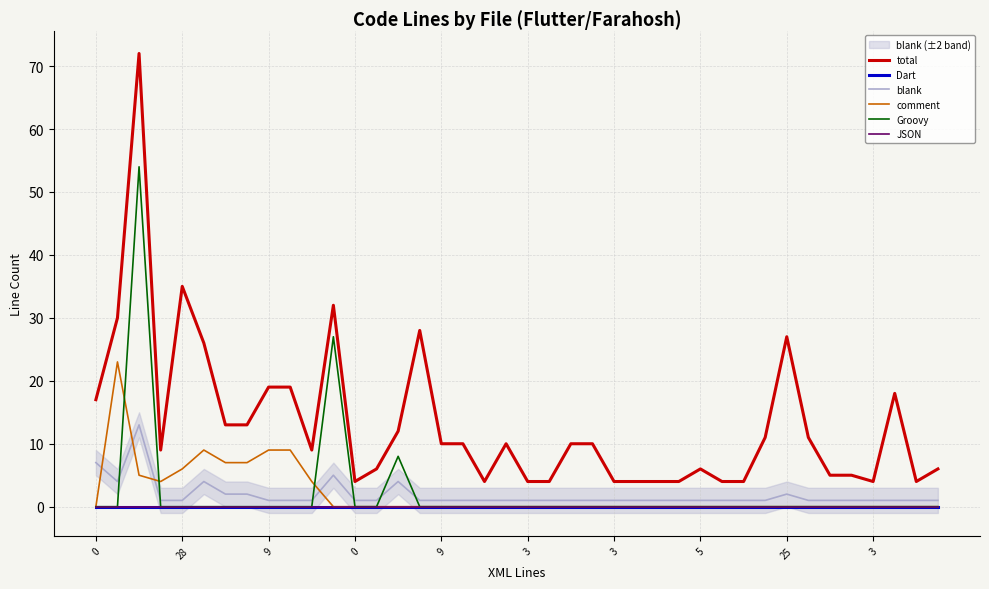

At 3, list the series in order from smallest to largest.

Dart, comment, Groovy, JSON, blank, total